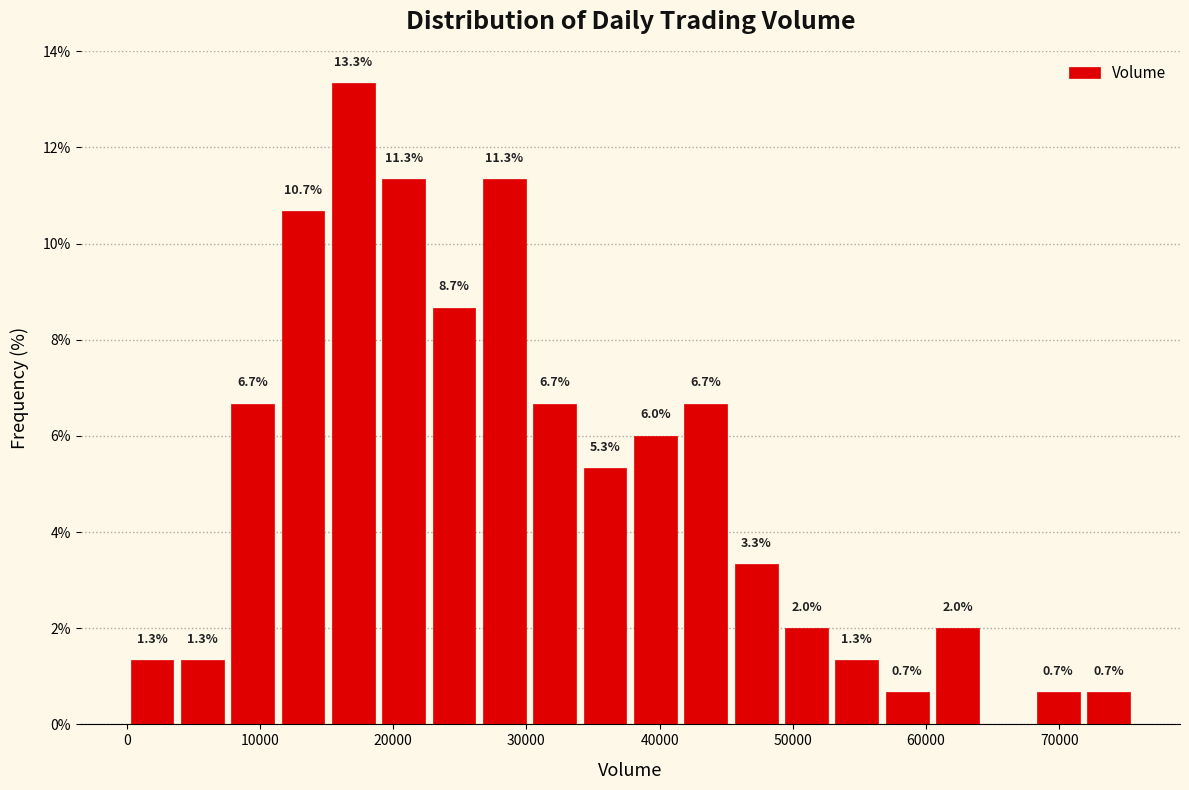

Around what value on the x-axis is the tallest bar? Give the approximate position of its centre, as read against the axis.

17000